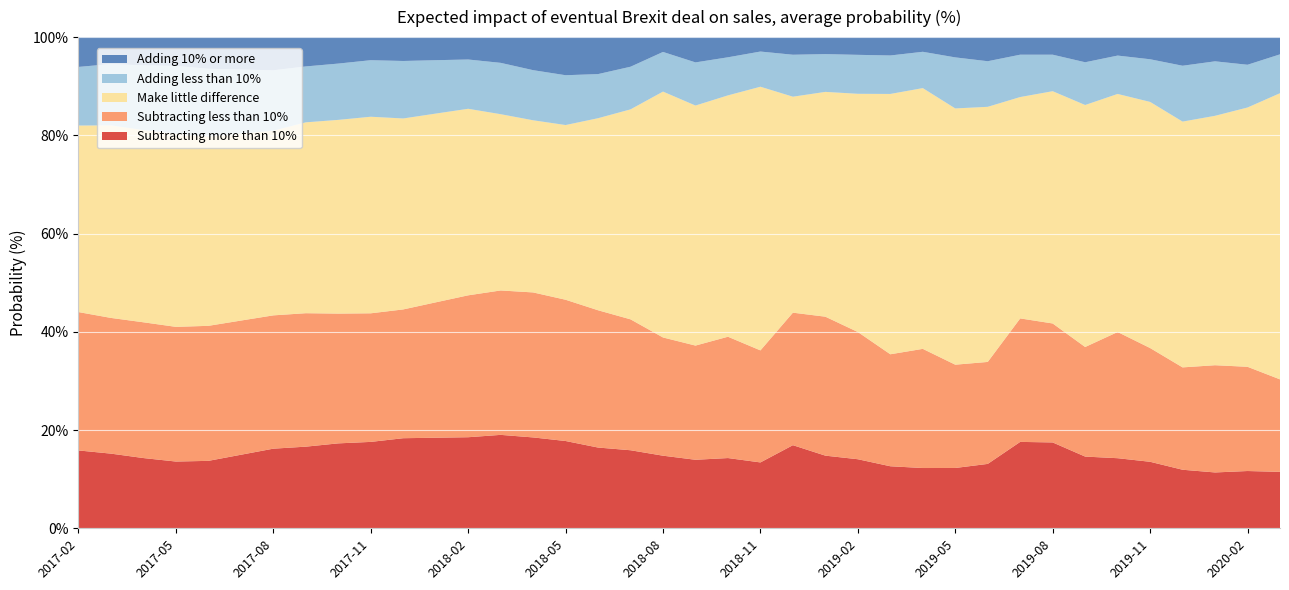

Reading right to left, list all the values displayed in this chart.

Subtracting more than 10%: 2020-03=11.5	2020-02=11.7	2020-01=11.4	2019-12=11.9	2019-11=13.5	2019-10=14.3	2019-09=14.6	2019-08=17.5	2019-07=17.6	2019-06=13.1	2019-05=12.3	2019-04=12.3	2019-03=12.6	2019-02=14.1	2019-01=14.8	2018-12=16.9	2018-11=13.4	2018-10=14.3	2018-09=13.9	2018-08=14.8	2018-07=15.9	2018-06=16.4	2018-05=17.8	2018-04=18.5	2018-03=19.0	2018-02=18.5	2018-01=18.4	2017-12=18.3	2017-11=17.6	2017-10=17.3	2017-09=16.6	2017-08=16.2	2017-07=15.0	2017-06=13.7	2017-05=13.6	2017-04=14.3	2017-03=15.2	2017-02=15.8
Subtracting less than 10%: 2020-03=18.8	2020-02=21.2	2020-01=21.8	2019-12=20.8	2019-11=23.2	2019-10=25.7	2019-09=22.3	2019-08=24.2	2019-07=25.1	2019-06=20.8	2019-05=21.0	2019-04=24.3	2019-03=22.8	2019-02=25.9	2019-01=28.3	2018-12=27.0	2018-11=22.8	2018-10=24.7	2018-09=23.2	2018-08=24.1	2018-07=26.6	2018-06=27.9	2018-05=28.8	2018-04=29.5	2018-03=29.4	2018-02=28.9	2018-01=27.6	2017-12=26.2	2017-11=26.2	2017-10=26.4	2017-09=27.2	2017-08=27.1	2017-07=27.3	2017-06=27.5	2017-05=27.4	2017-04=27.6	2017-03=27.6	2017-02=28.2
Make little difference: 2020-03=58.3	2020-02=52.8	2020-01=50.8	2019-12=50.0	2019-11=50.1	2019-10=48.5	2019-09=49.3	2019-08=47.3	2019-07=45.1	2019-06=51.9	2019-05=52.2	2019-04=53.1	2019-03=53.0	2019-02=48.5	2019-01=45.8	2018-12=44.0	2018-11=53.7	2018-10=49.1	2018-09=48.9	2018-08=50.1	2018-07=42.8	2018-06=39.1	2018-05=35.6	2018-04=35.0	2018-03=35.9	2018-02=38.0	2018-01=38.4	2017-12=38.9	2017-11=40.0	2017-10=39.4	2017-09=38.9	2017-08=37.6	2017-07=38.1	2017-06=38.5	2017-05=39.3	2017-04=39.1	2017-03=39.2	2017-02=38.0
Adding less than 10%: 2020-03=7.9	2020-02=8.7	2020-01=11.1	2019-12=11.4	2019-11=8.7	2019-10=7.8	2019-09=8.7	2019-08=7.4	2019-07=8.6	2019-06=9.3	2019-05=10.4	2019-04=7.4	2019-03=7.8	2019-02=7.9	2019-01=7.7	2018-12=8.5	2018-11=7.2	2018-10=7.8	2018-09=8.8	2018-08=8.1	2018-07=8.7	2018-06=9.0	2018-05=10.1	2018-04=10.2	2018-03=10.4	2018-02=10.0	2018-01=10.9	2017-12=11.7	2017-11=11.5	2017-10=11.5	2017-09=11.4	2017-08=12.3	2017-07=13.0	2017-06=13.8	2017-05=13.8	2017-04=13.2	2017-03=12.5	2017-02=11.9
Adding 10% or more: 2020-03=3.5	2020-02=5.6	2020-01=4.9	2019-12=5.8	2019-11=4.5	2019-10=3.8	2019-09=5.1	2019-08=3.6	2019-07=3.6	2019-06=4.9	2019-05=4.1	2019-04=3.0	2019-03=3.7	2019-02=3.6	2019-01=3.5	2018-12=3.6	2018-11=2.9	2018-10=4.1	2018-09=5.2	2018-08=3.0	2018-07=6.0	2018-06=7.5	2018-05=7.8	2018-04=6.7	2018-03=5.2	2018-02=4.6	2018-01=4.7	2017-12=4.9	2017-11=4.7	2017-10=5.4	2017-09=6.0	2017-08=6.8	2017-07=6.6	2017-06=6.5	2017-05=5.9	2017-04=5.8	2017-03=5.5	2017-02=6.1